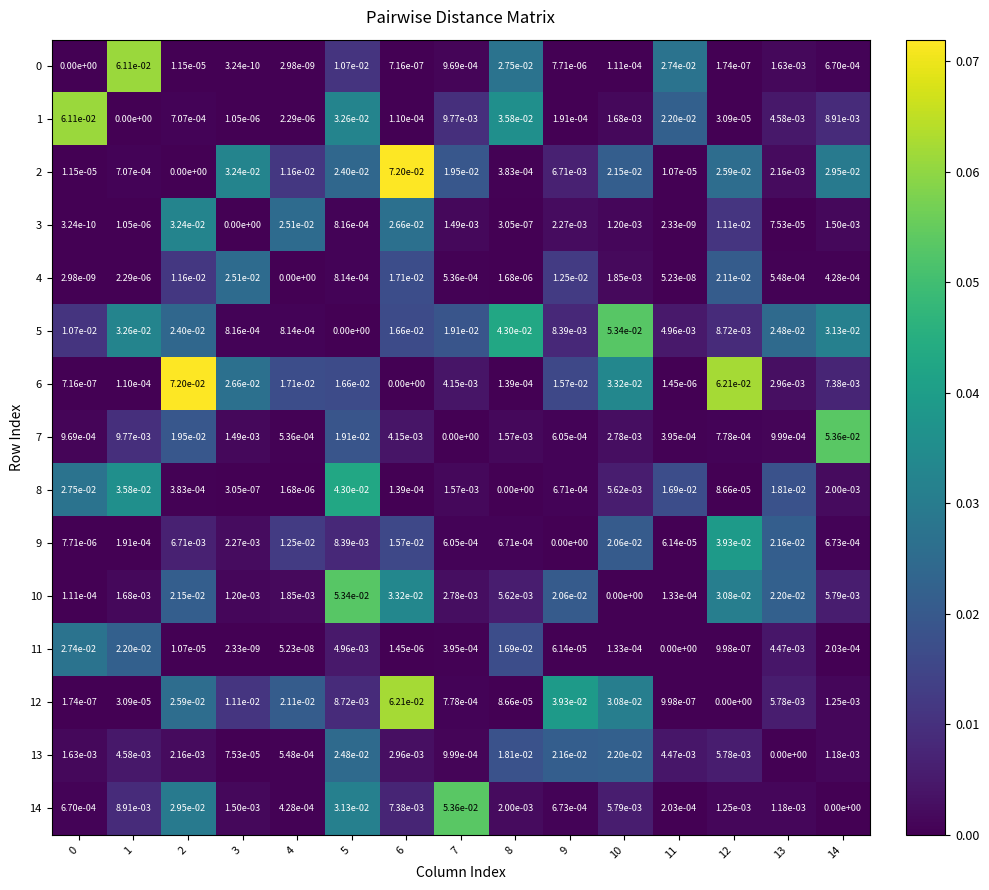

Is the value of 11 at 0 greater than the value of 8 at 8?

Yes